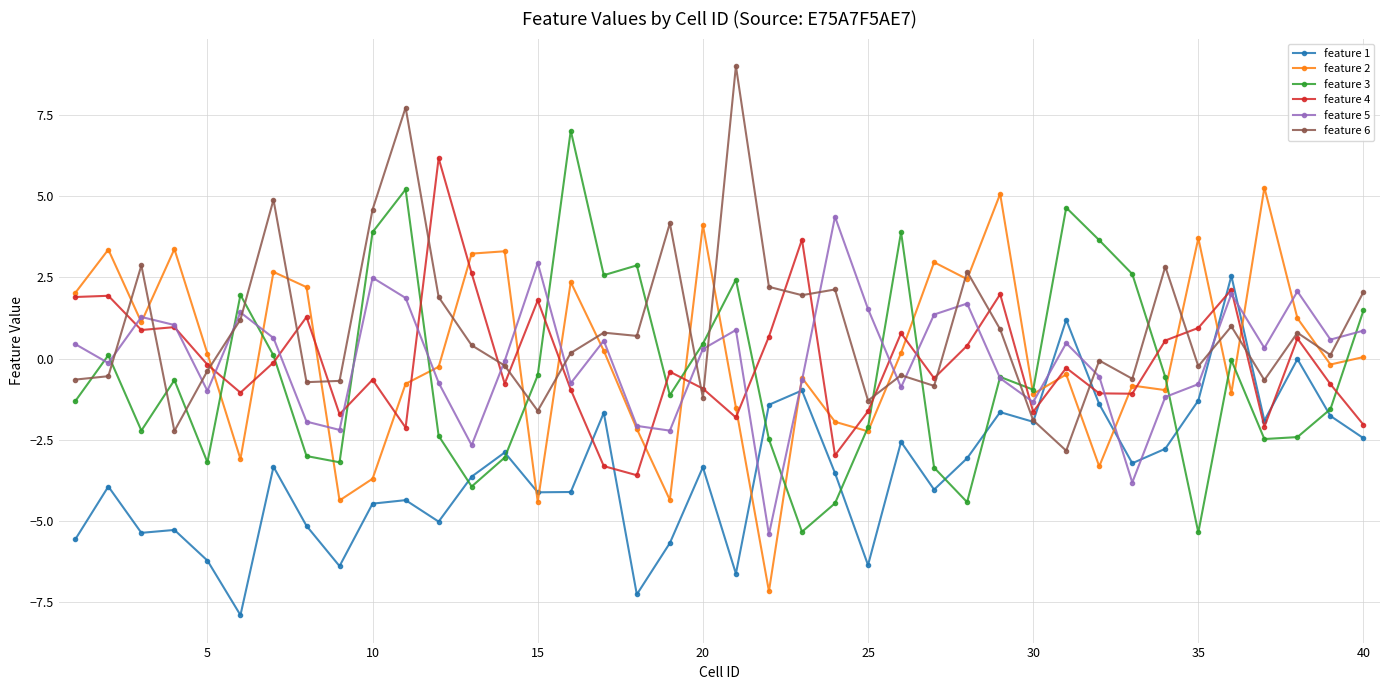

In feature 3, how many points are lower than both neighbors (excluding endpoints)?

11